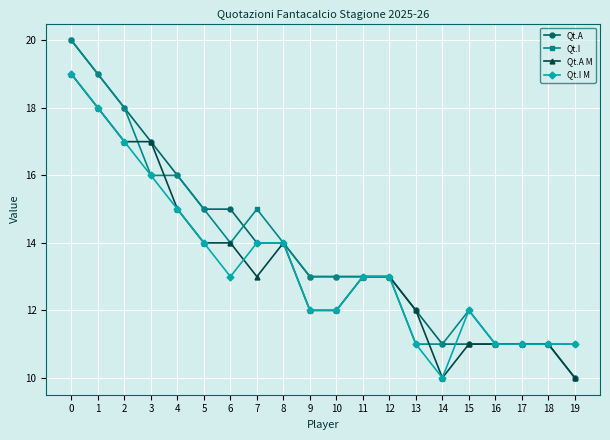

Reading left to right, list all the values displayed in this chart.

Qt.A: 0=20	1=19	2=18	3=17	4=16	5=15	6=15	7=14	8=14	9=13	10=13	11=13	12=13	13=12	14=11	15=11	16=11	17=11	18=11	19=10
Qt.I: 0=20	1=19	2=18	3=16	4=16	5=15	6=14	7=15	8=14	9=13	10=13	11=13	12=13	13=11	14=11	15=12	16=11	17=11	18=11	19=11
Qt.A M: 0=19	1=18	2=17	3=17	4=15	5=14	6=14	7=13	8=14	9=12	10=12	11=13	12=13	13=12	14=10	15=11	16=11	17=11	18=11	19=10
Qt.I M: 0=19	1=18	2=17	3=16	4=15	5=14	6=13	7=14	8=14	9=12	10=12	11=13	12=13	13=11	14=10	15=12	16=11	17=11	18=11	19=11